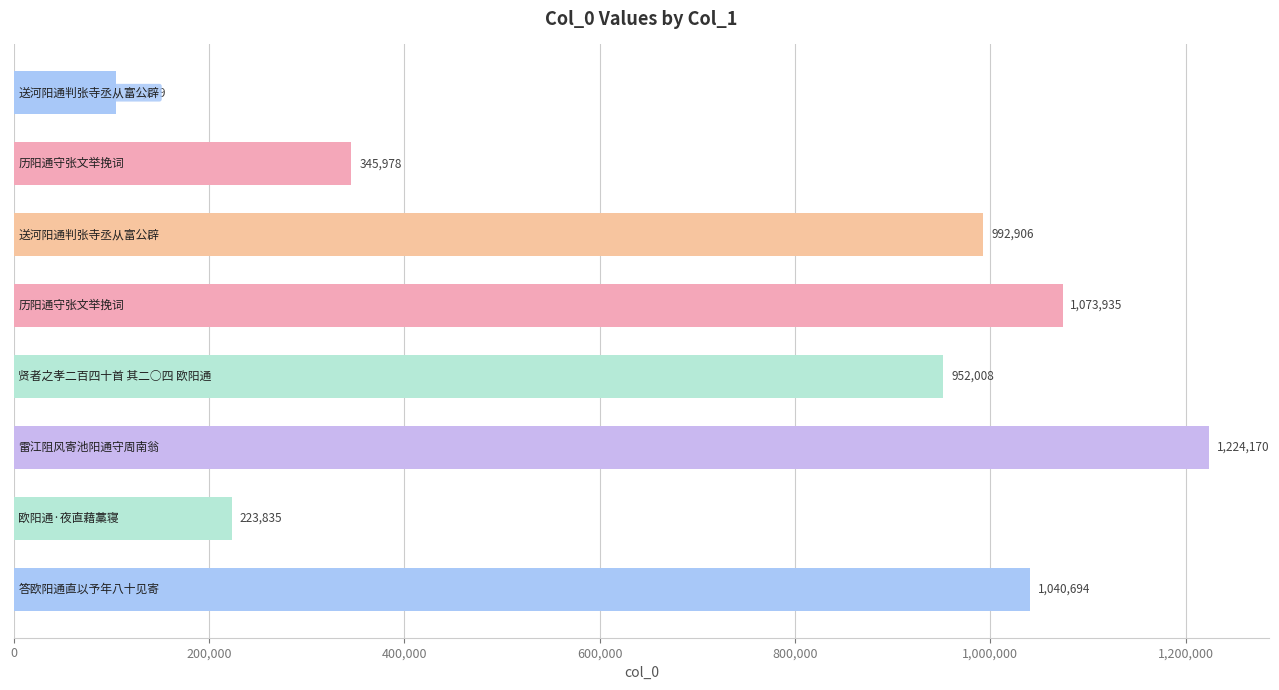

What is the maximum value shown in the chart?

1224170